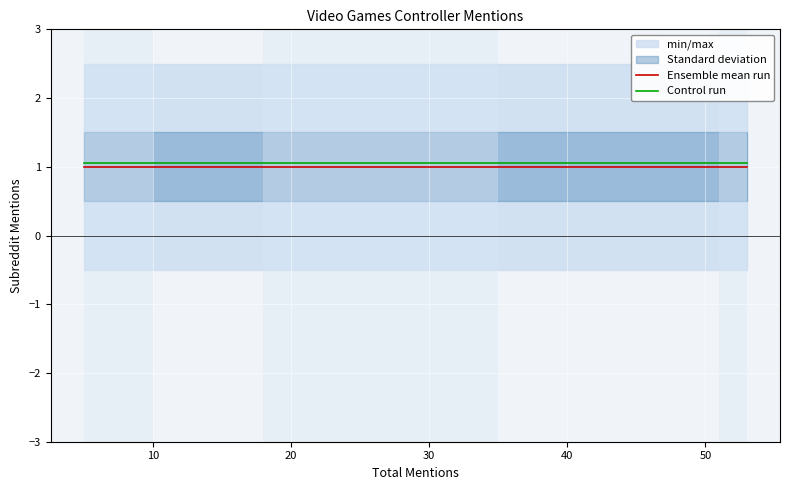

True or false: Ensemble mean run and Control run intersect in this chart.

False